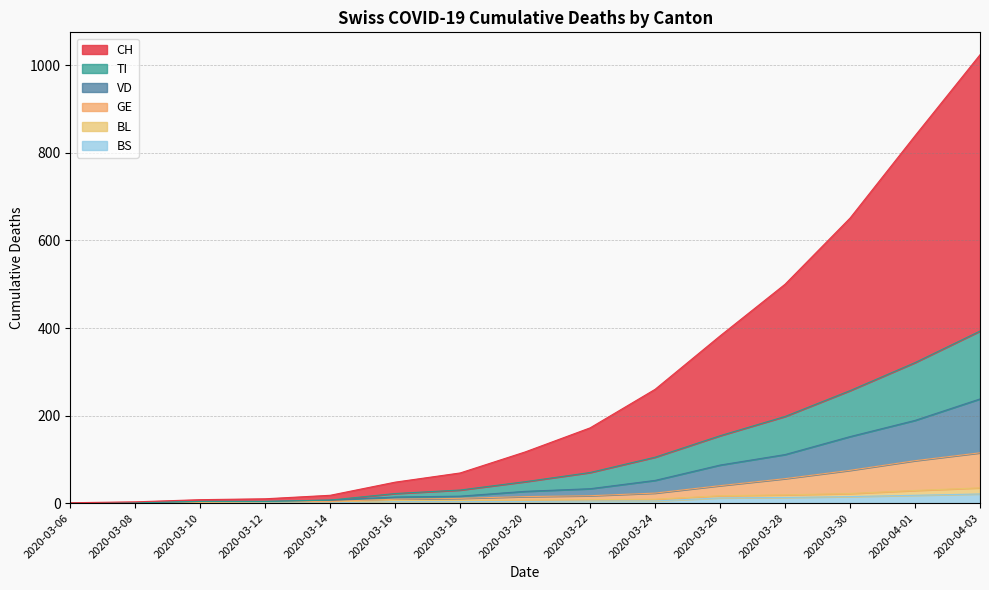

At which category is the sum across all series the highest?

2020-04-03